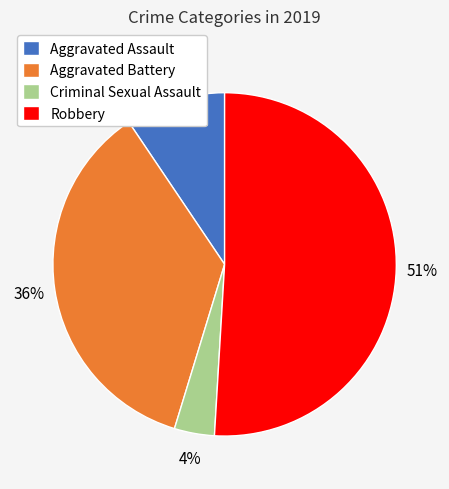

What percentage is the Aggravated Assault slice, to the nearest percent?

9%